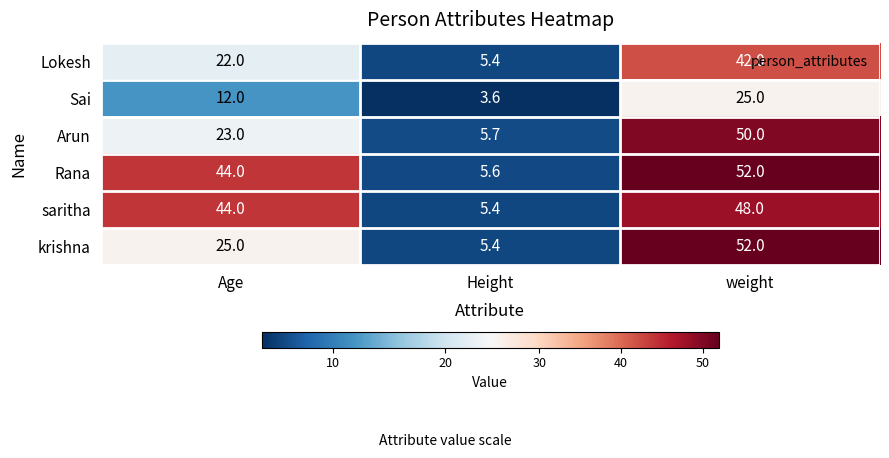

Is it true that Rana equals 7.3 at Height?

False